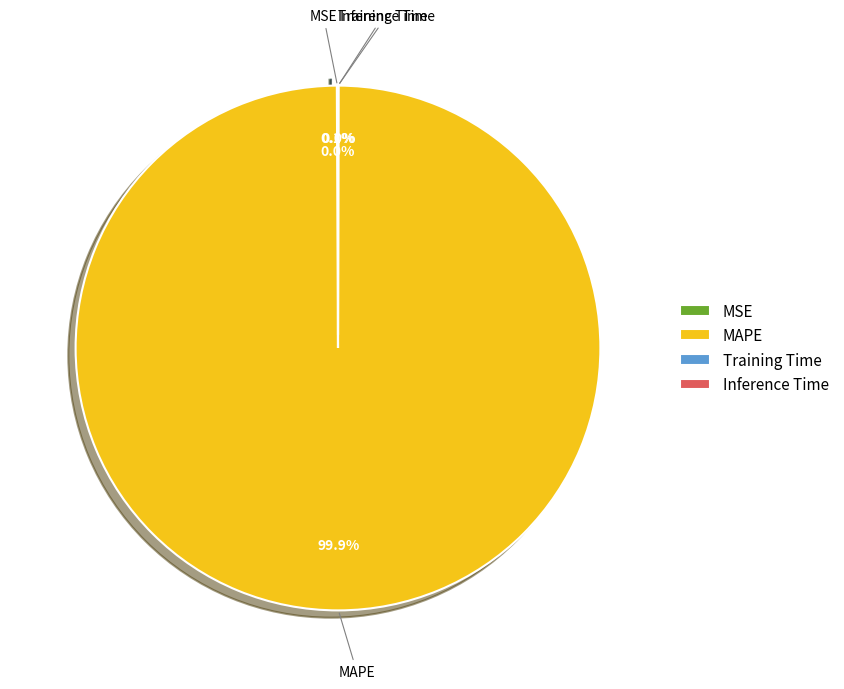

What is the largest slice in the pie chart?

MAPE